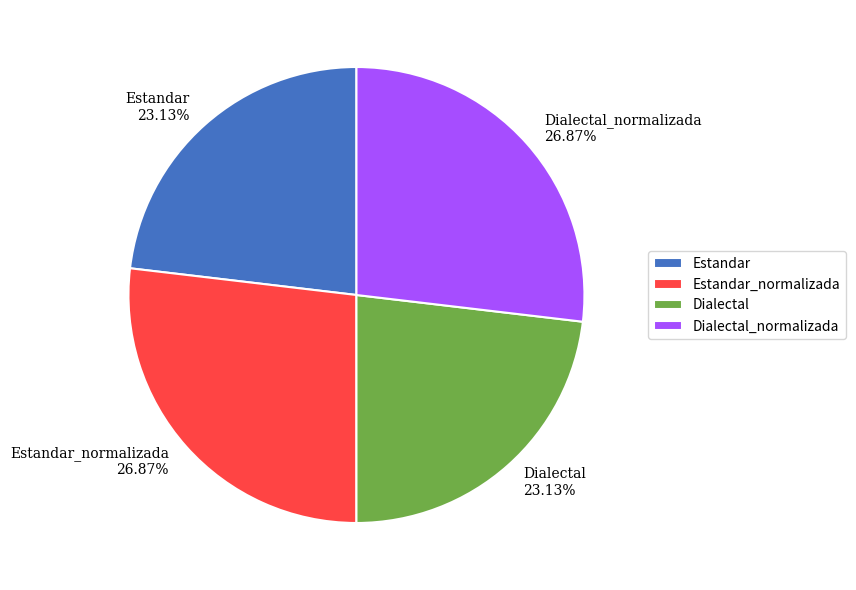

What percentage is the Dialectal slice, to the nearest percent?

23%